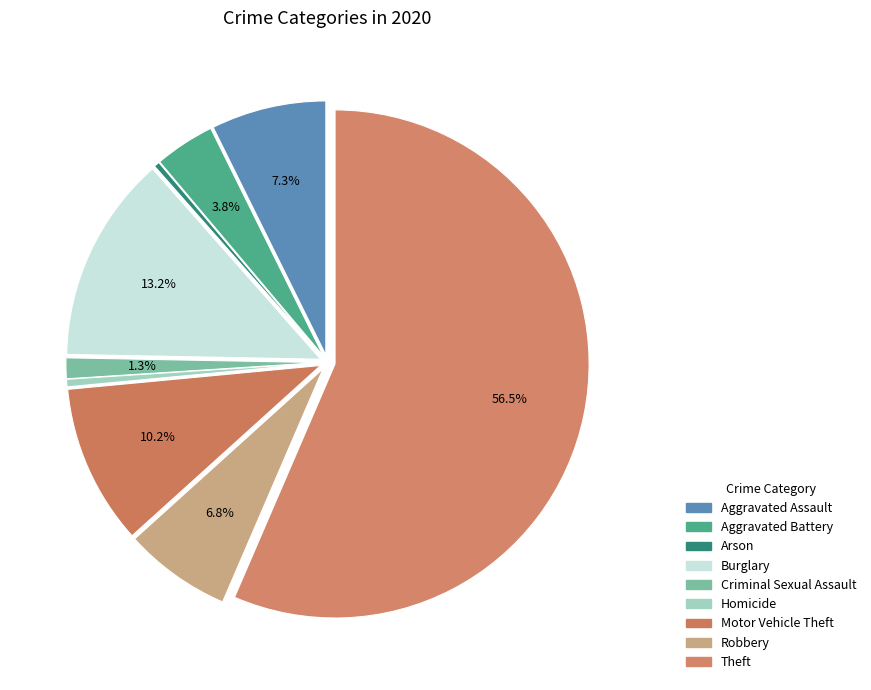

What percentage is NOT represented by Aggravated Assault?

92.7%